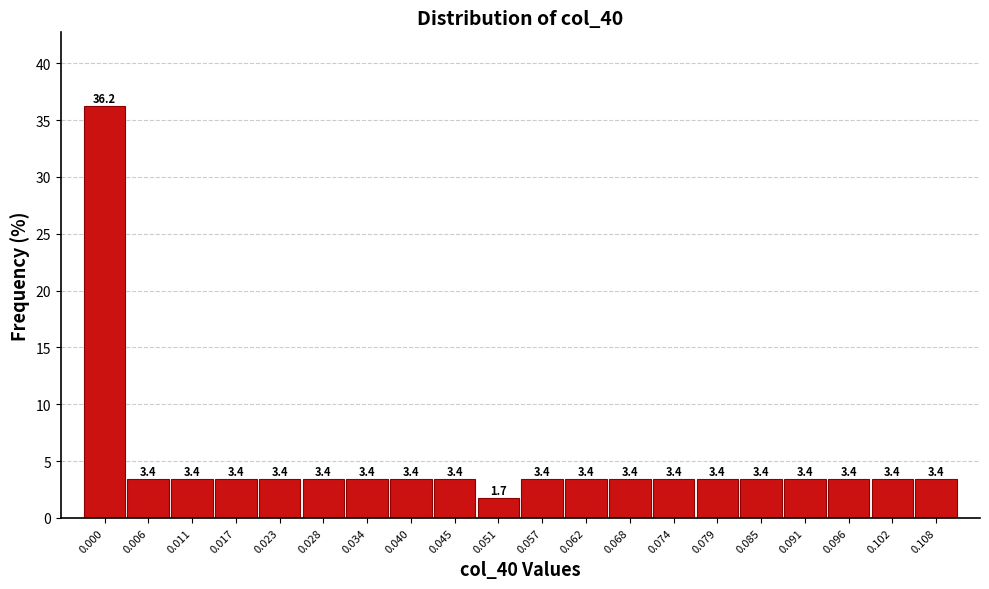

Reading left to right, what are all the values shown in this chart?

36.2	3.4	3.4	3.4	3.4	3.4	3.4	3.4	3.4	1.7	3.4	3.4	3.4	3.4	3.4	3.4	3.4	3.4	3.4	3.4